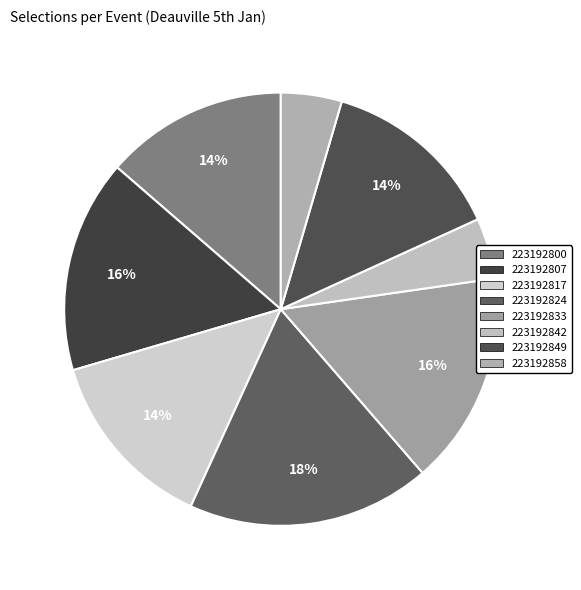

True or false: 223192858 accounts for 5% of the total.

True